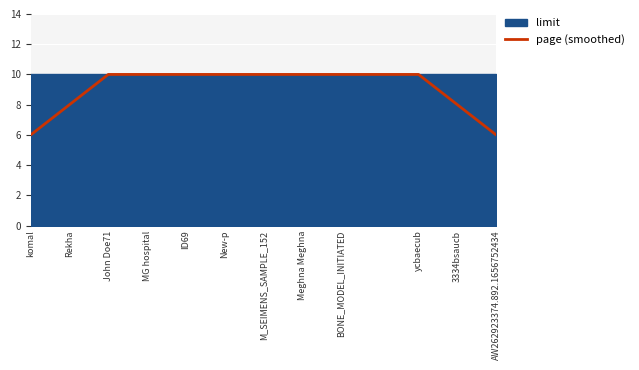

How many data points are less than 10?

4